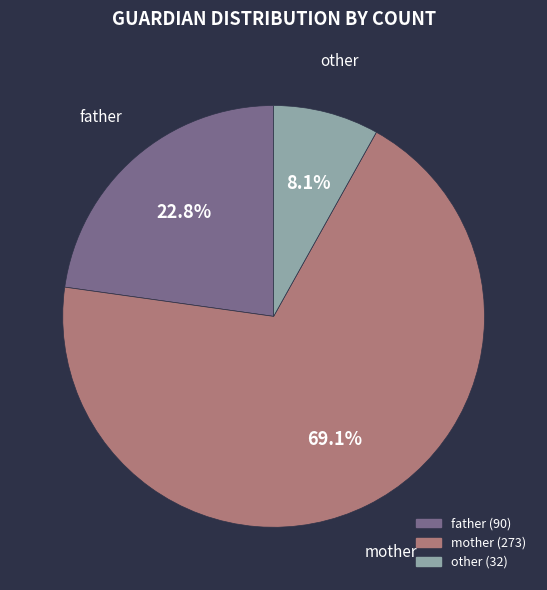

To the nearest percent, what is the difference between the largest and smallest slice percentages?

61%